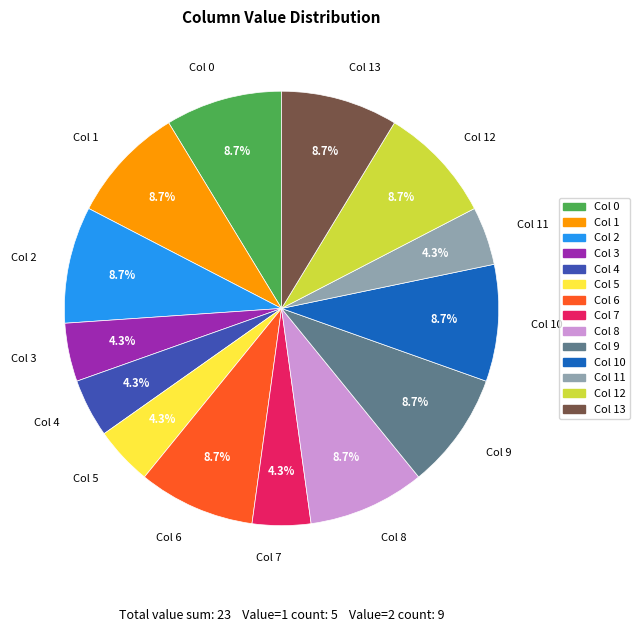

What percentage is NOT represented by Col 8?

91.3%